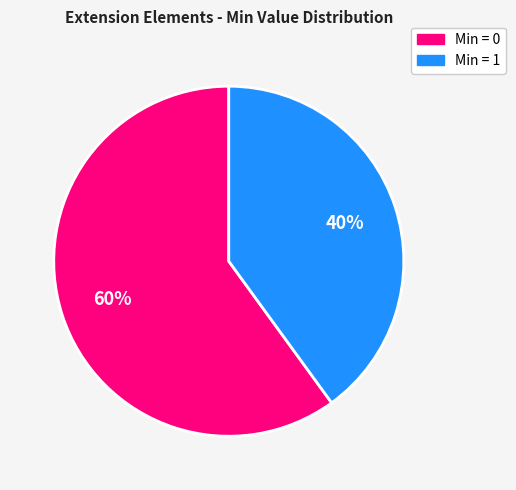

To the nearest percent, what is the difference between the largest and smallest slice percentages?

20%